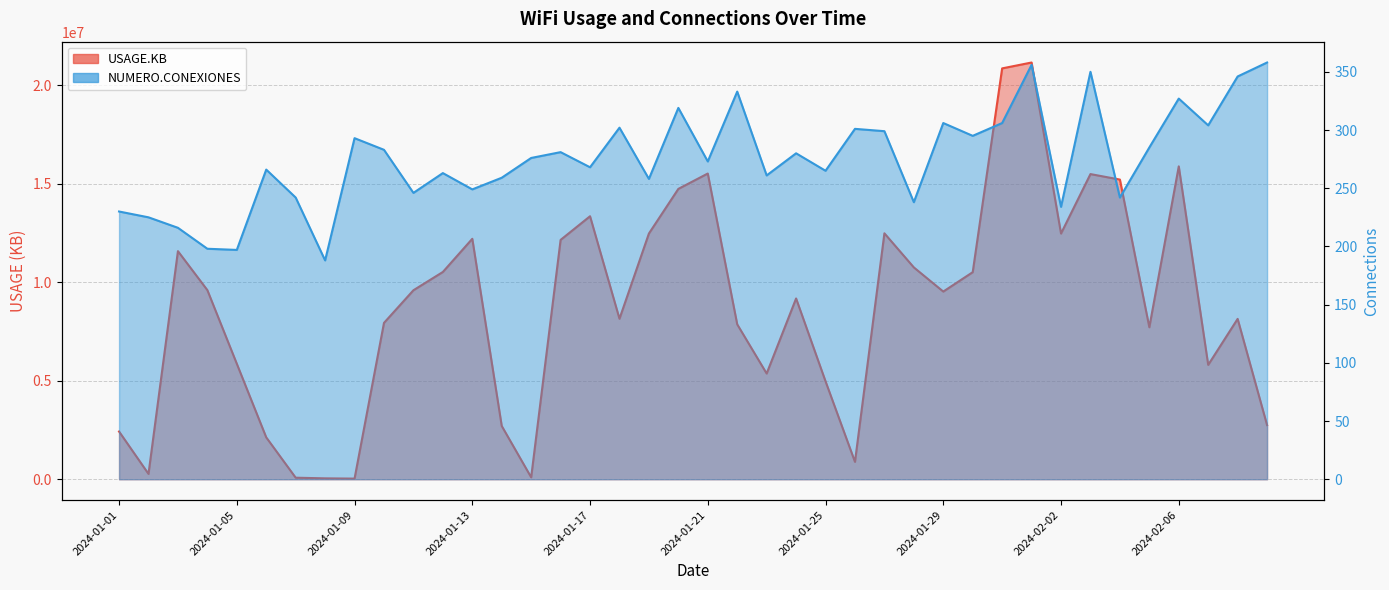

True or false: NUMERO.CONEXIONES has more than 0 points higher than both neighbors.

True